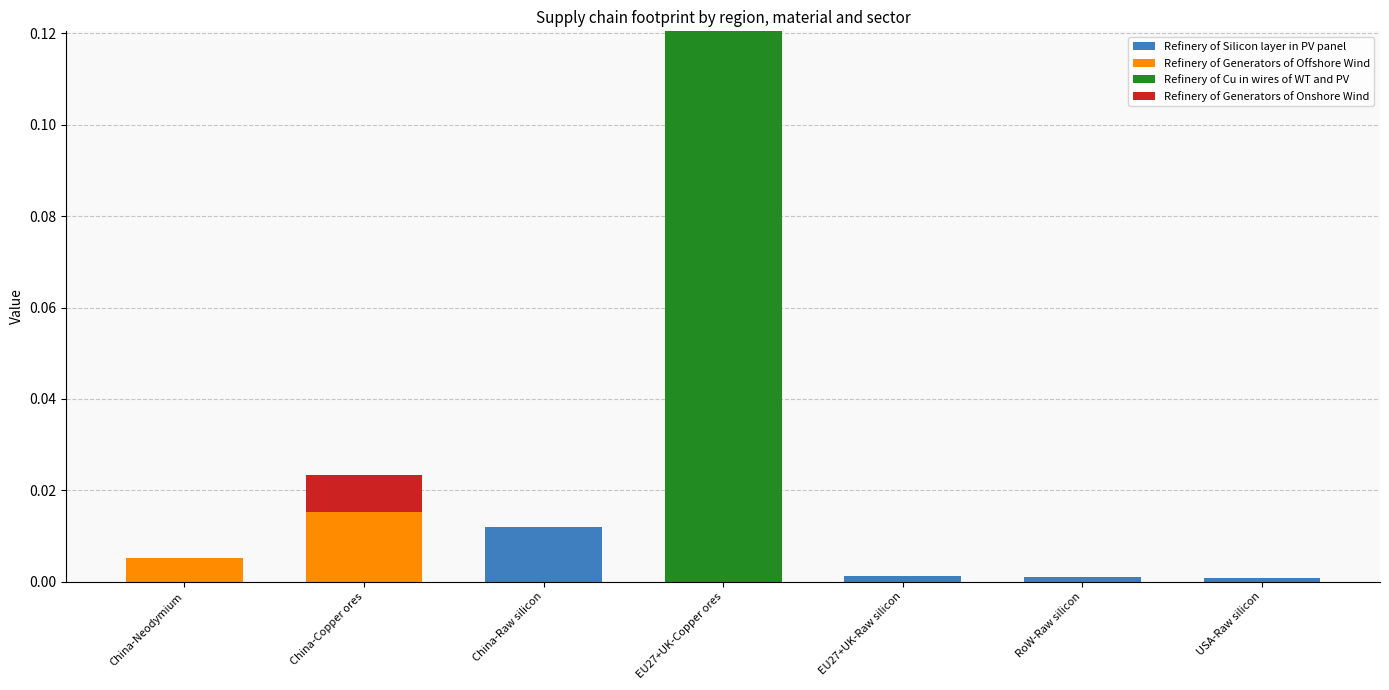

At which label does Refinery of Silicon layer in PV panel reach its peak?

China-Raw silicon